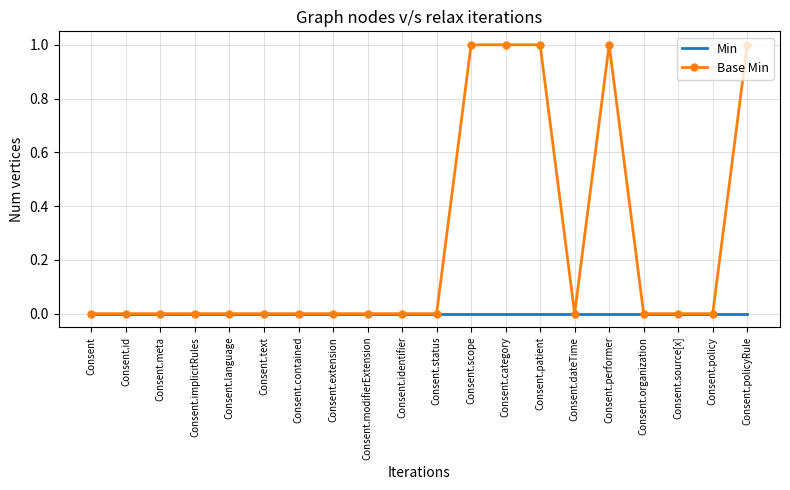

Which series has the widest spread of values?

Base Min